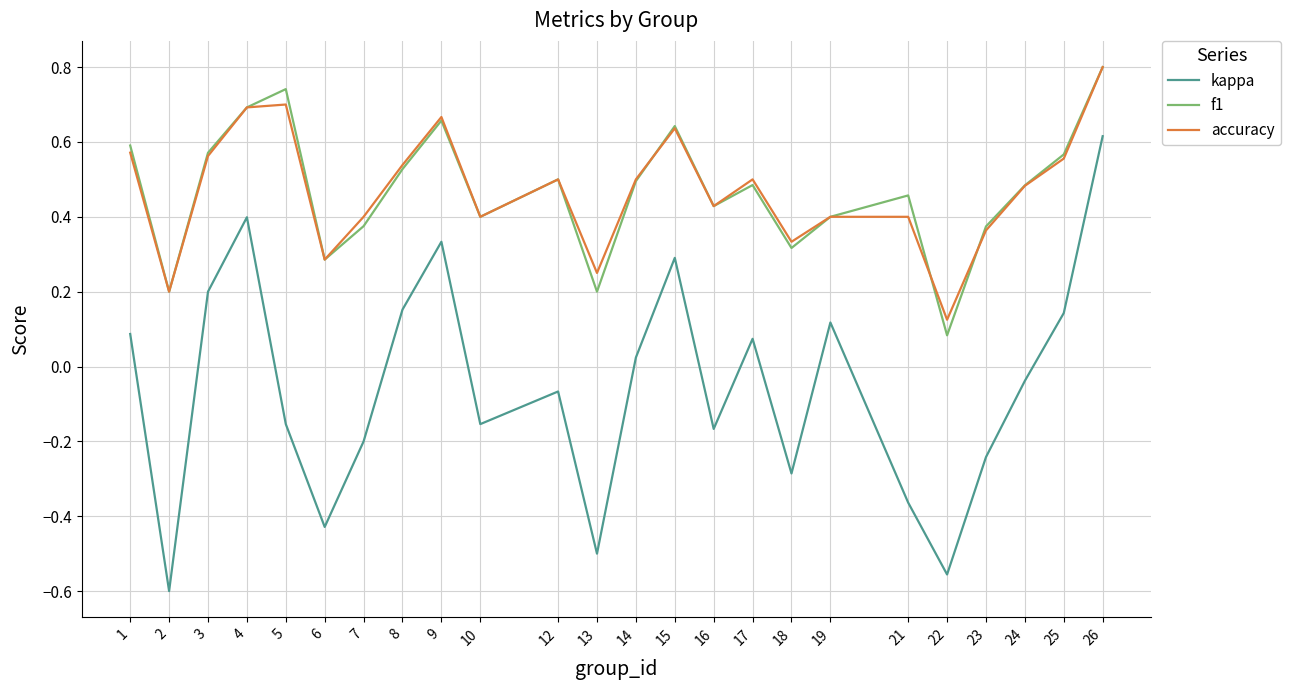

Where is accuracy nearest to the value 0?

22